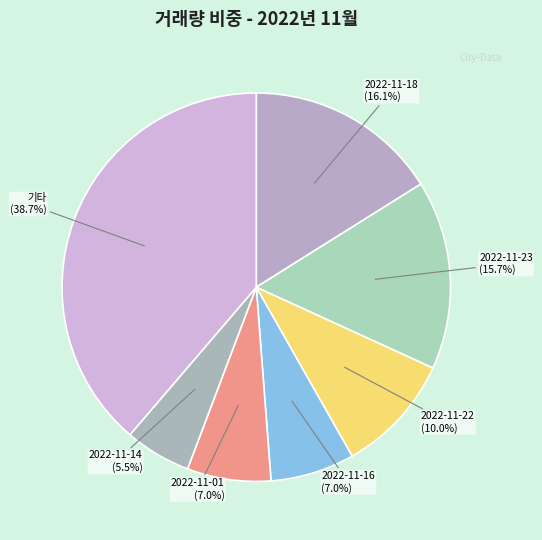

How many slices are in this pie chart?

7